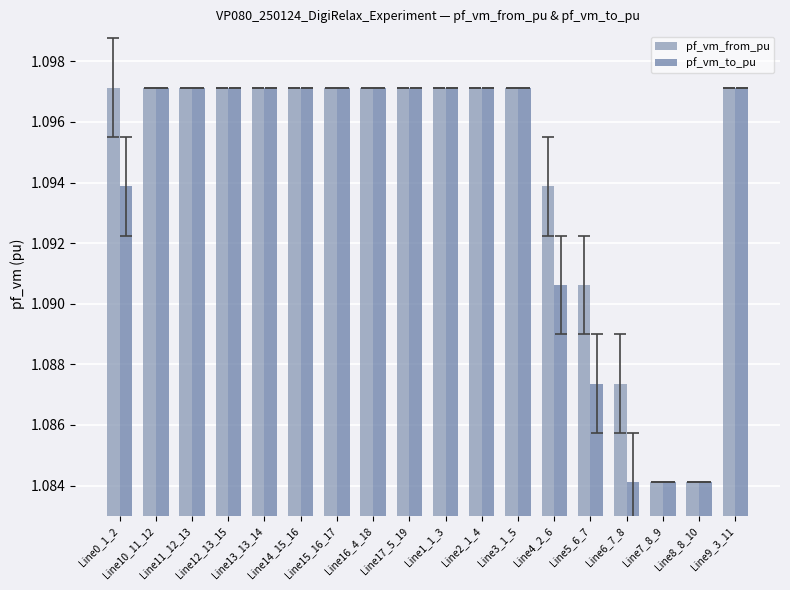

What are all the series names shown in the legend?

pf_vm_from_pu, pf_vm_to_pu